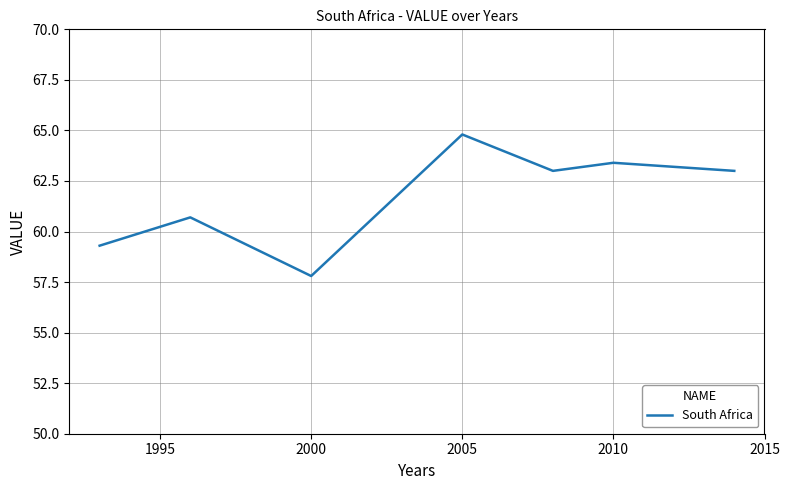

What is the difference between the second highest and minimum values?

5.6